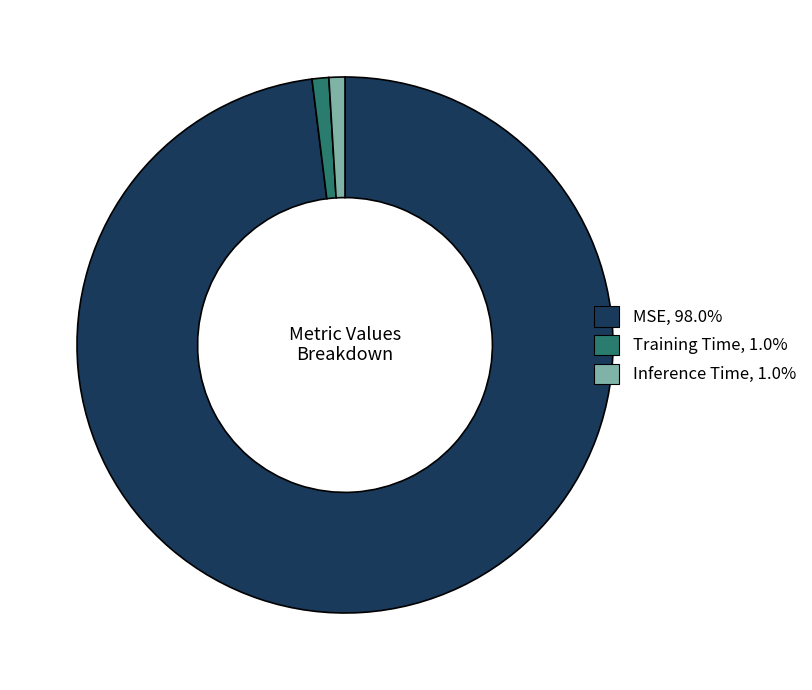

Is the sum of Inference Time and Training Time greater than half?

No